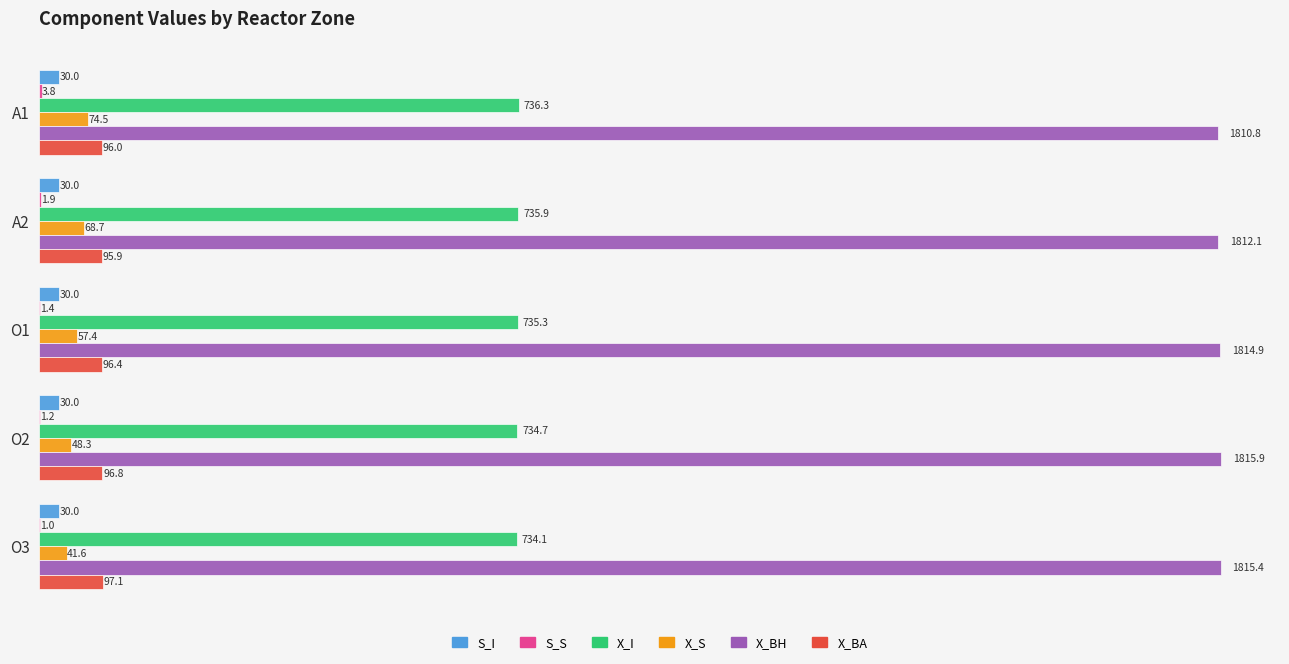

Count the S_I values in the range 29 to 30.

5